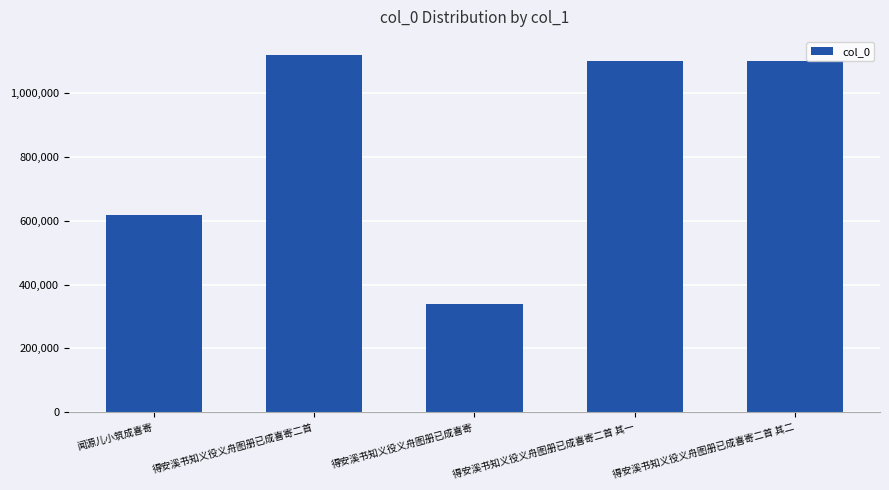

What is the change in value from 得安溪书知义役义舟图册已成喜寄二首 其一 to 得安溪书知义役义舟图册已成喜寄二首 其二?

+1